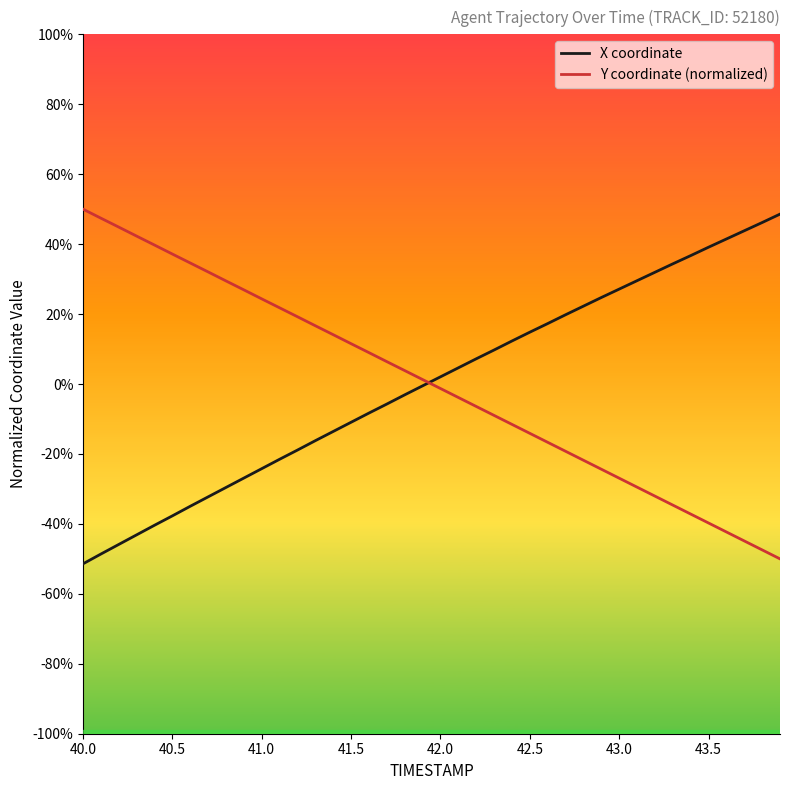

Reading right to left, transcribe all the data shown in this chart.

X coordinate: 0.5	0.5	0.4	0.4	0.4	0.4	0.3	0.3	0.3	0.3	0.2	0.2	0.2	0.2	0.1	0.1	0.1	0.1	0.0	0.0	-0.0	-0.0	-0.1	-0.1	-0.1	-0.1	-0.2	-0.2	-0.2	-0.2	-0.3	-0.3	-0.3	-0.3	-0.4	-0.4	-0.4	-0.5	-0.5	-0.5
Y coordinate (normalized): -0.5	-0.5	-0.4	-0.4	-0.4	-0.4	-0.3	-0.3	-0.3	-0.3	-0.2	-0.2	-0.2	-0.2	-0.1	-0.1	-0.1	-0.1	-0.0	-0.0	0.0	0.0	0.1	0.1	0.1	0.1	0.2	0.2	0.2	0.2	0.3	0.3	0.3	0.3	0.4	0.4	0.4	0.4	0.5	0.5